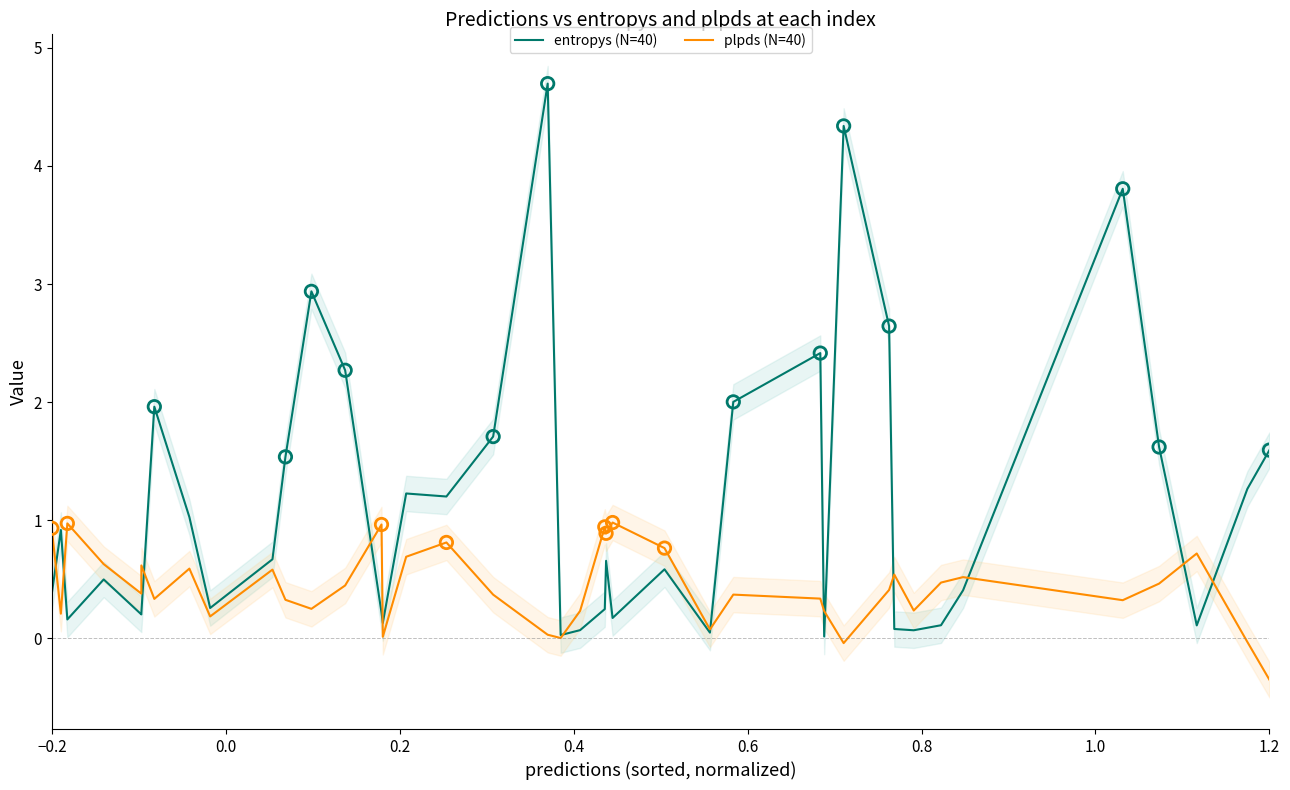

Is the value of entropys (N=40) at 0.6 greater than the value of plpds (N=40) at 9?

No